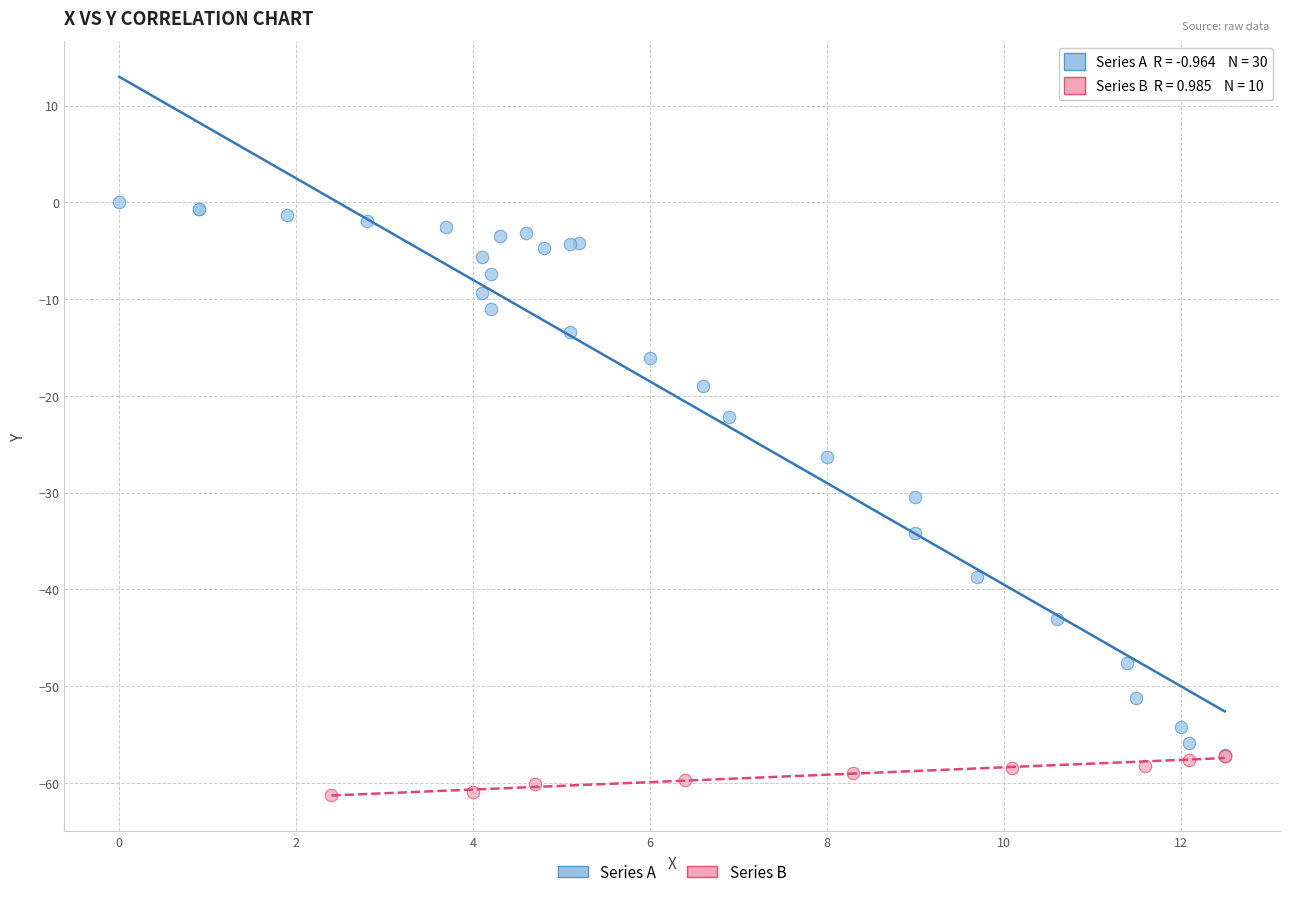

Which series reaches the minimum Y coordinate?

Series B